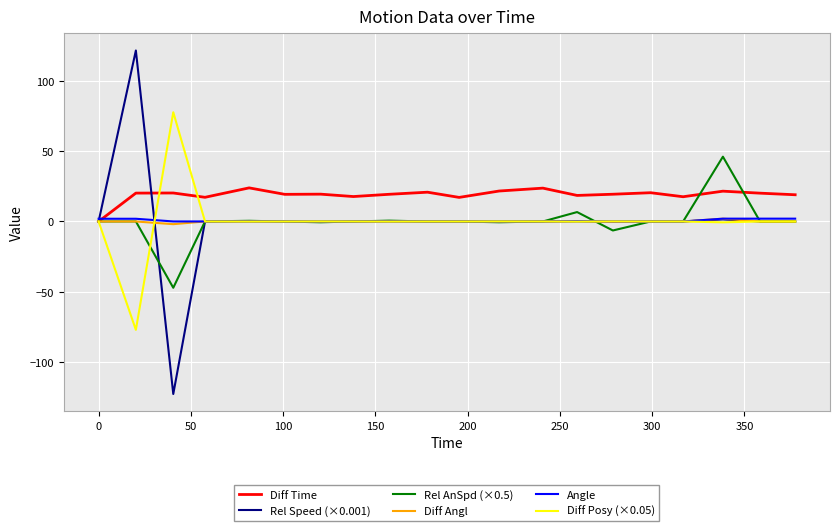

What is the minimum value shown in the chart?

-122.7